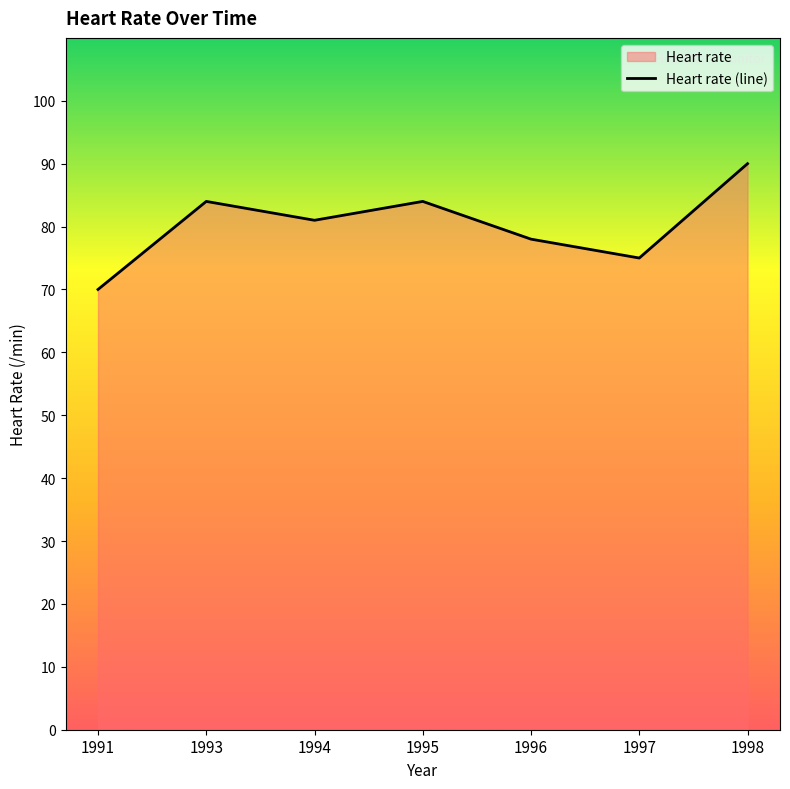

Count the values in the range 75 to 84.

5